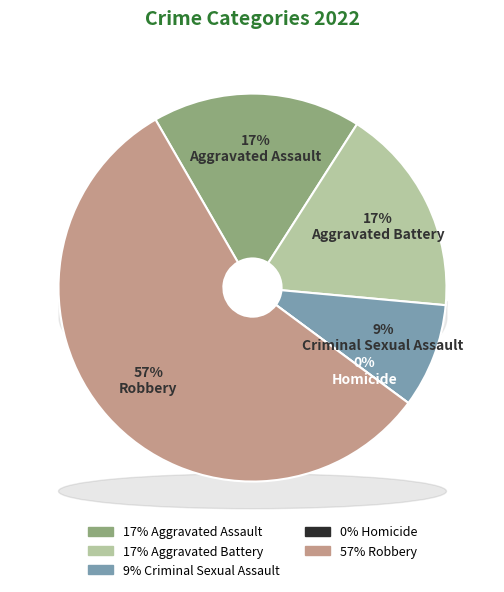

Which has a higher value, Aggravated Battery or Aggravated Assault?

Aggravated Battery